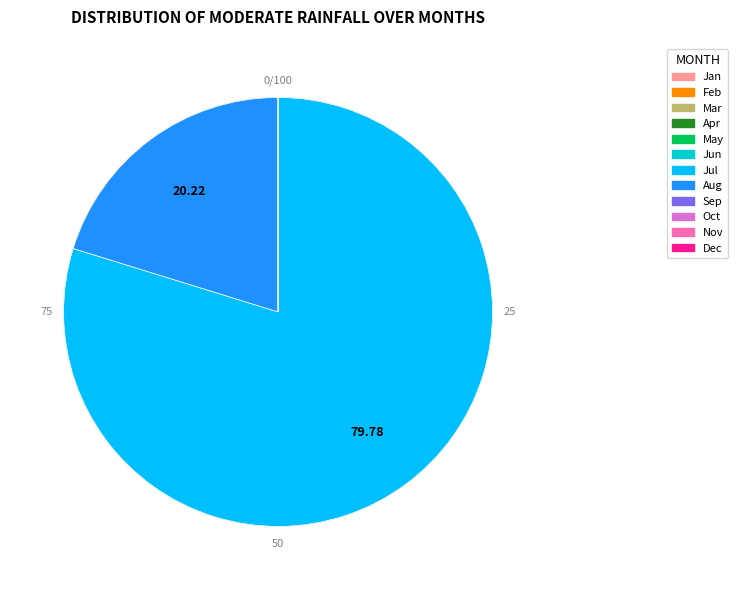

The 30 slice represents 1% of the pie. True or false?

False